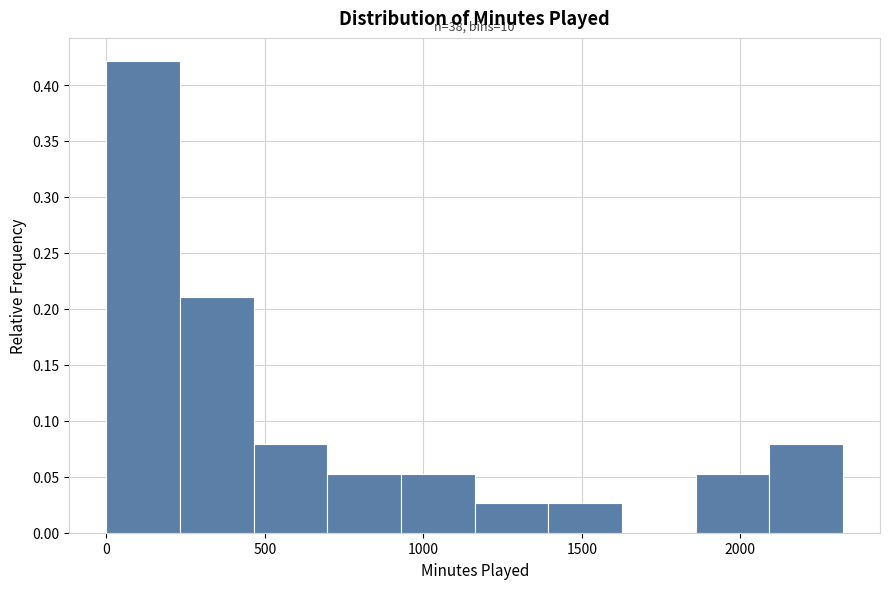

Which range on the x-axis has the tallest bar?

0 to 250